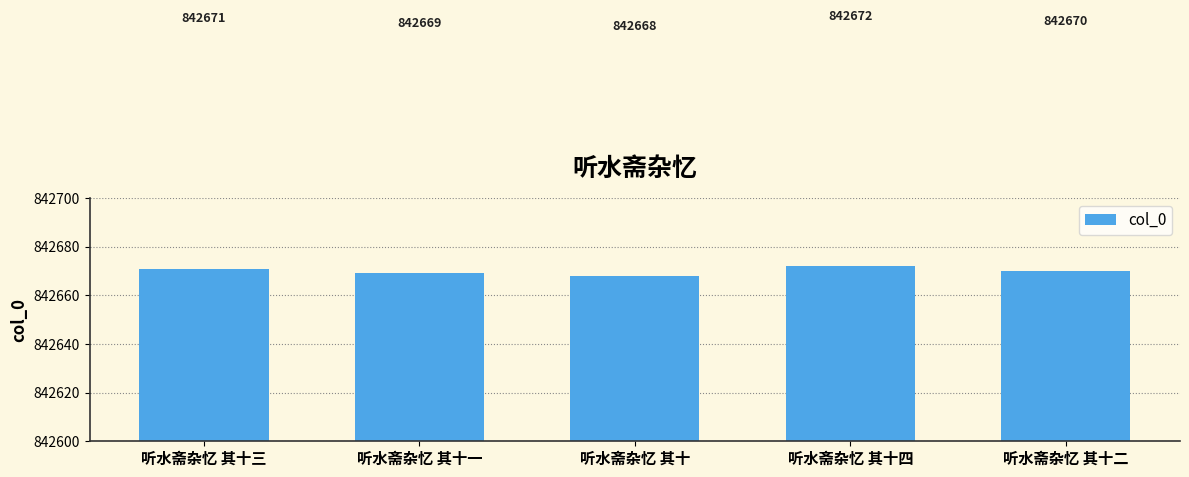

Between 听水斋杂忆 其十一 and 听水斋杂忆 其十二, which is larger?

听水斋杂忆 其十二